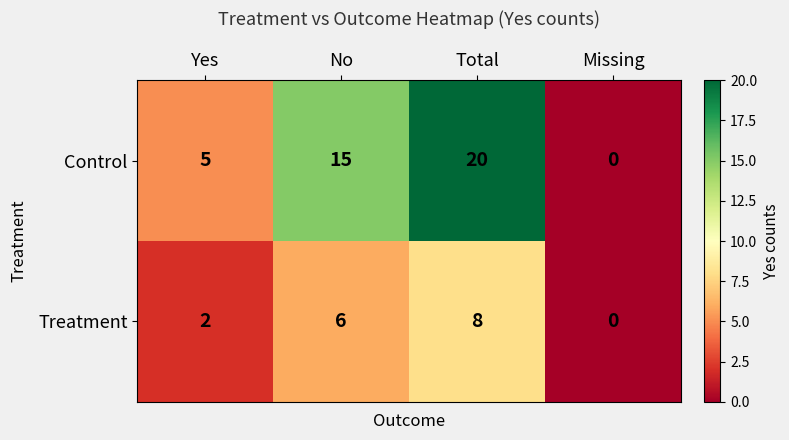

At which category is the sum across all series the highest?

Total